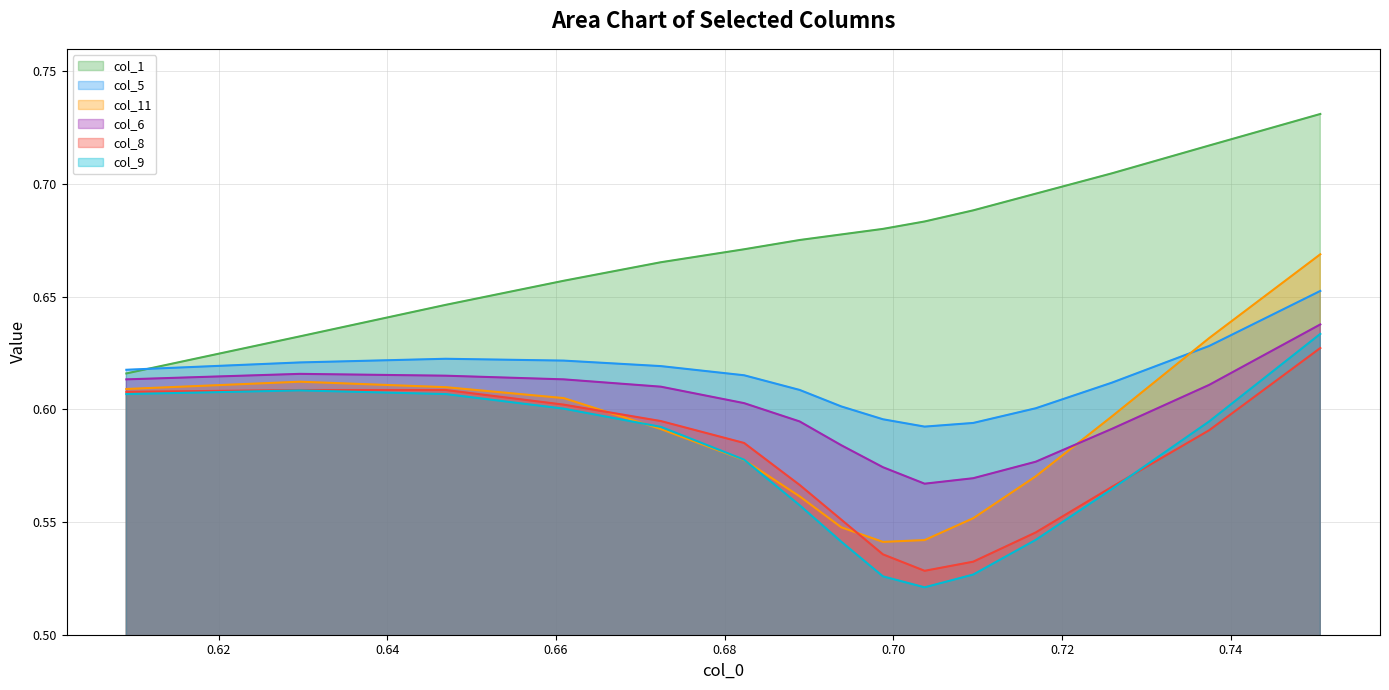

True or false: col_1 and col_11 intersect in this chart.

False